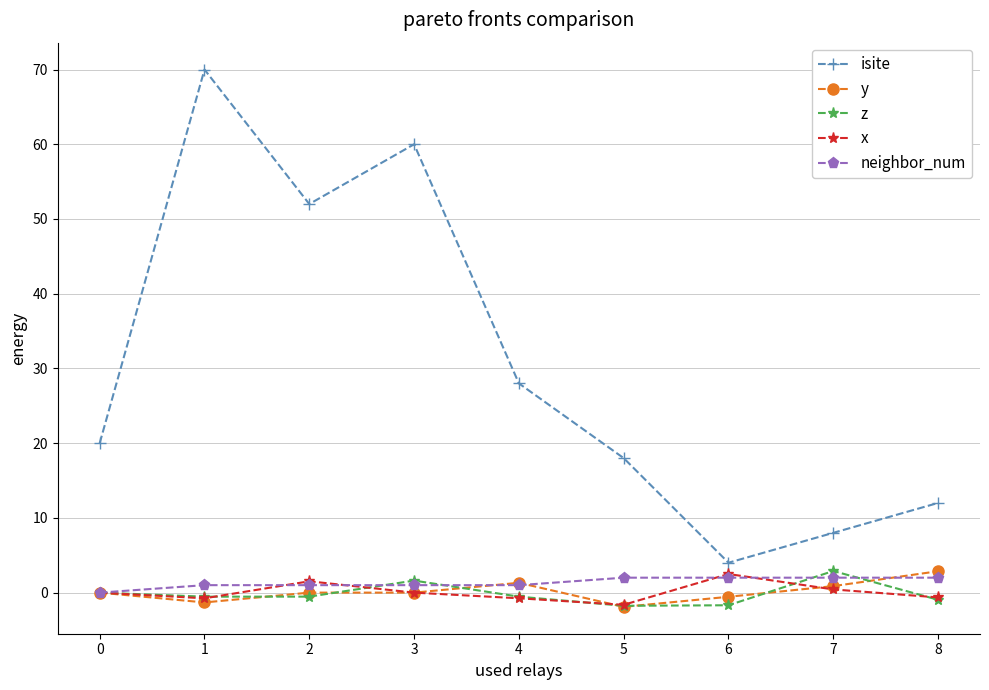

What is the highest value of the neighbor_num series?

2.0